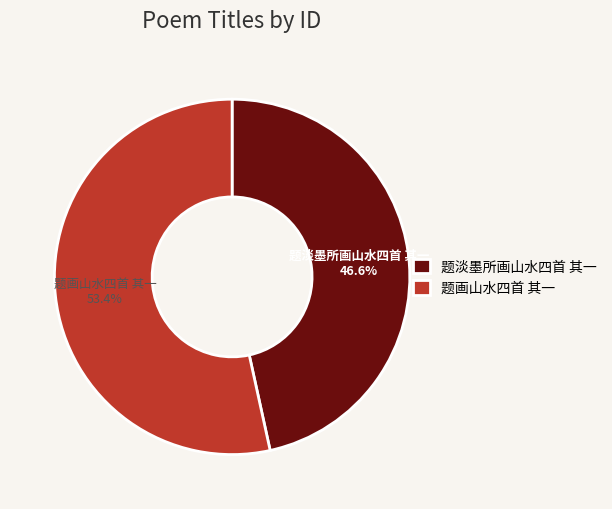

Is there a majority slice in this chart?

Yes